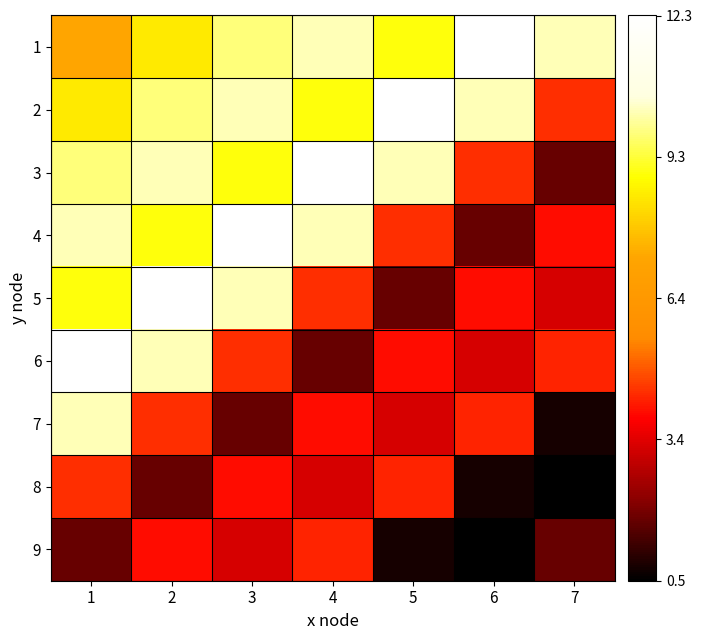

At how many categories does at least one series exceed 1?

7